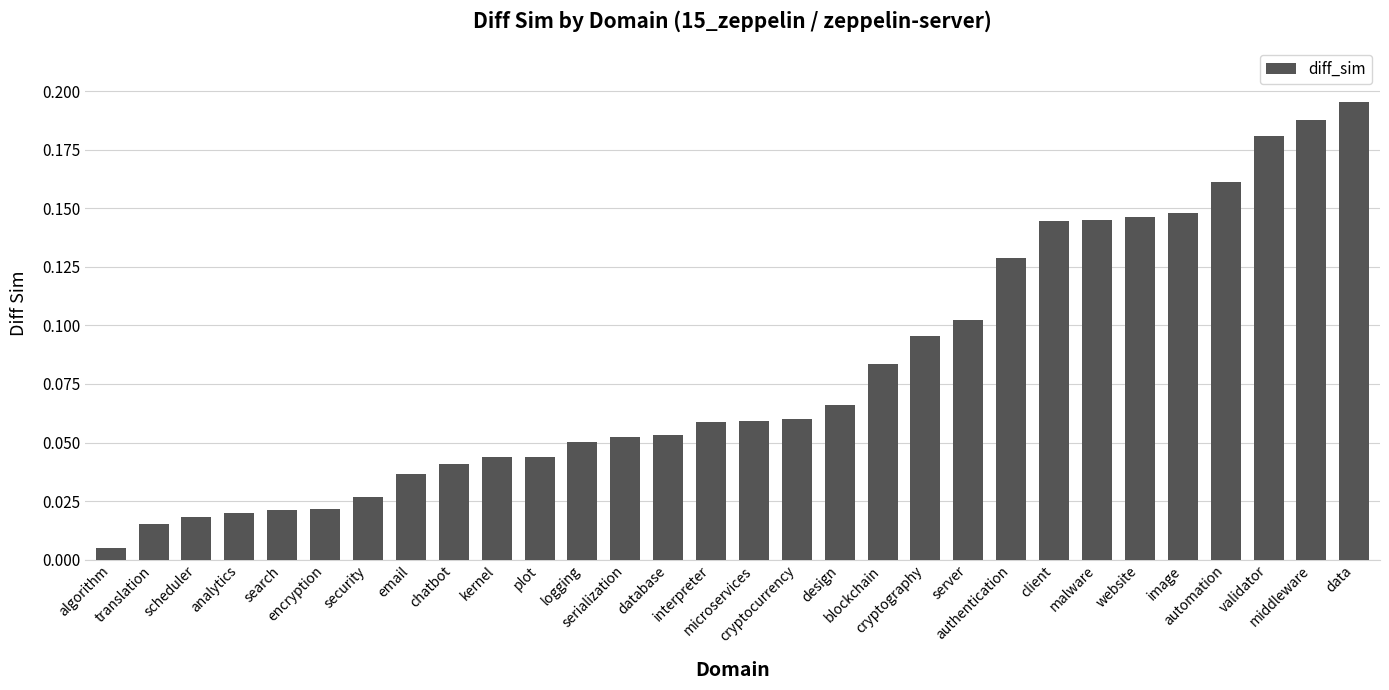

What position from the right is automation?

4